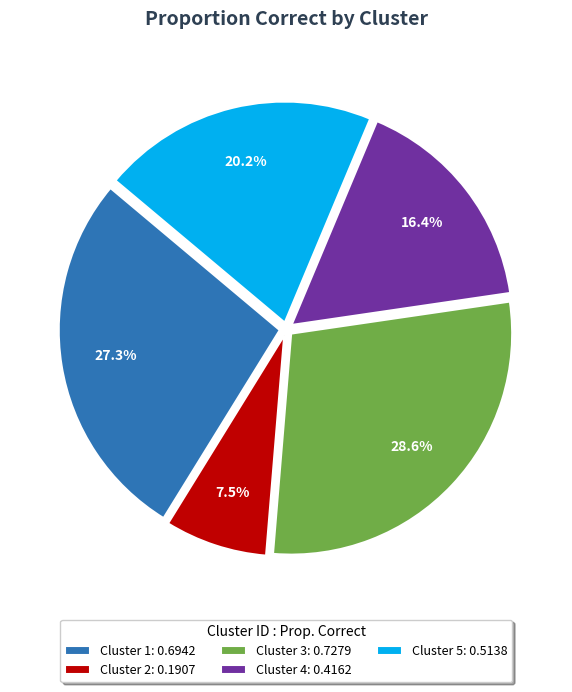

Does Cluster 1: 0.6942 represent more than half of the total?

No